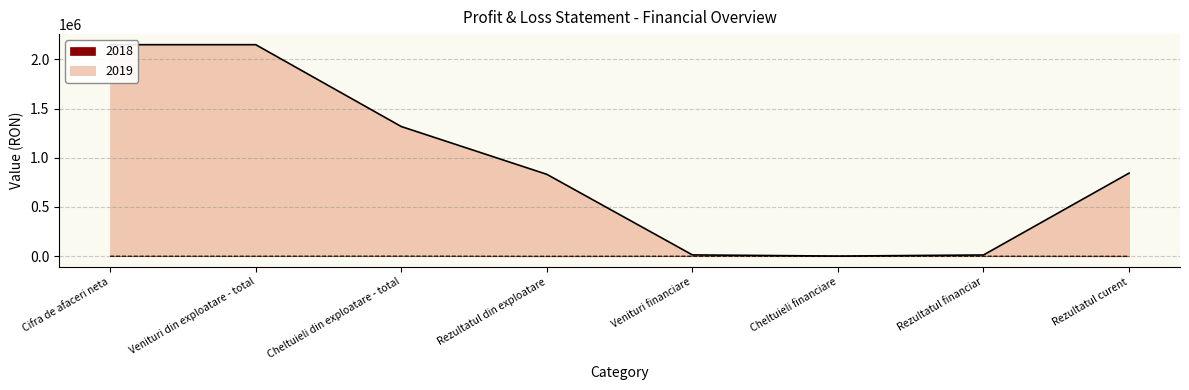

The value of 2018 at Cheltuieli din exploatare - total is 1111. True or false?

False